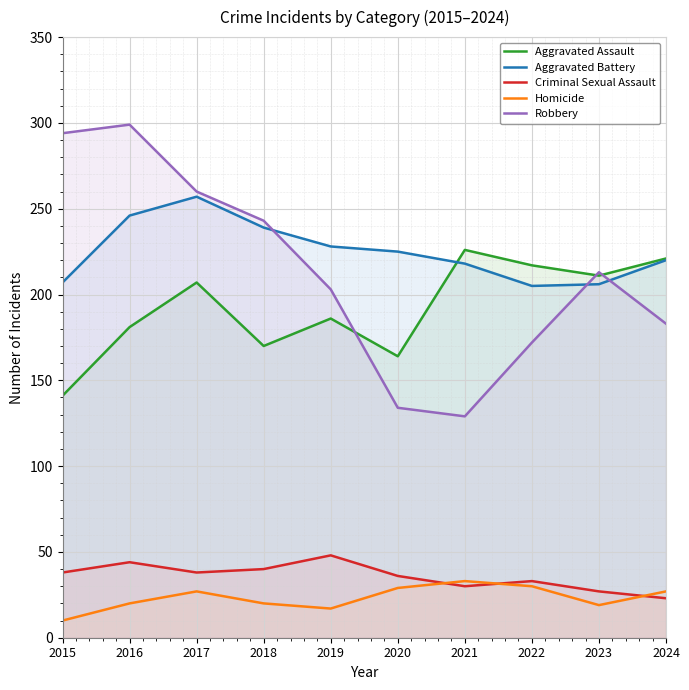

Where does the Aggravated Battery series first go above 225?

2016